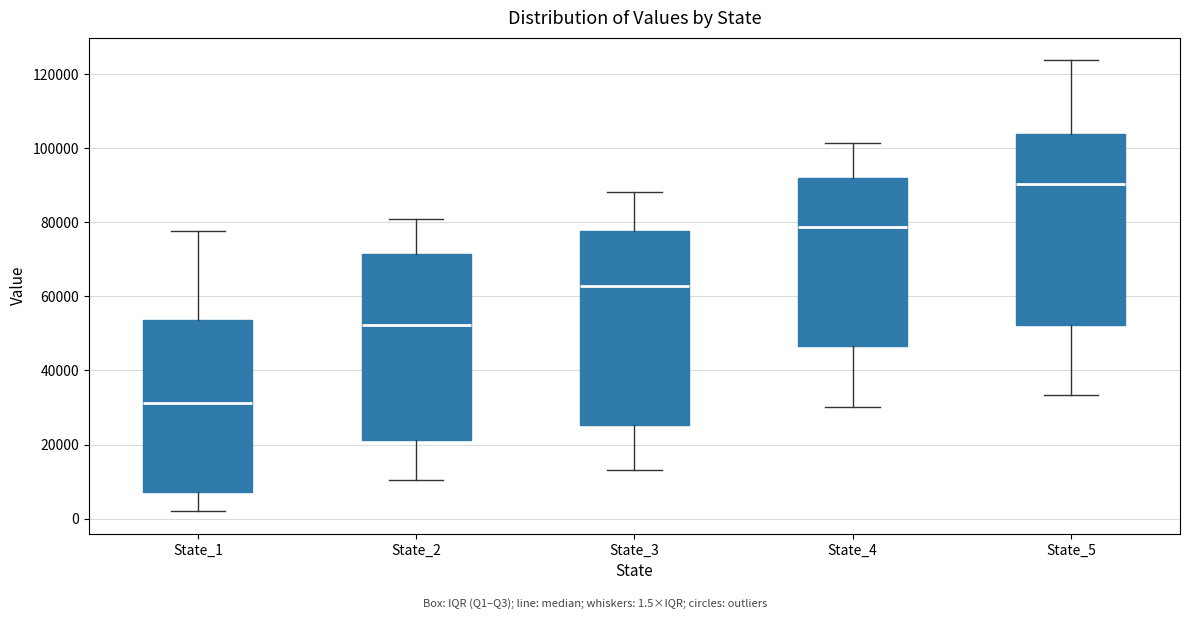

Reading left to right, read every box against the y-axis: the position of its median line, the range the box covers, and the ends of its whiskers. The values are not printed on the chart, so give them approximately, as read against the axis.

State_1: median 32000, box 8000 to 54000, whiskers 2000 to 78000
State_2: median 52000, box 22000 to 72000, whiskers 10000 to 80000
State_3: median 62000, box 26000 to 78000, whiskers 14000 to 88000
State_4: median 78000, box 46000 to 92000, whiskers 30000 to 102000
State_5: median 90000, box 52000 to 104000, whiskers 34000 to 124000